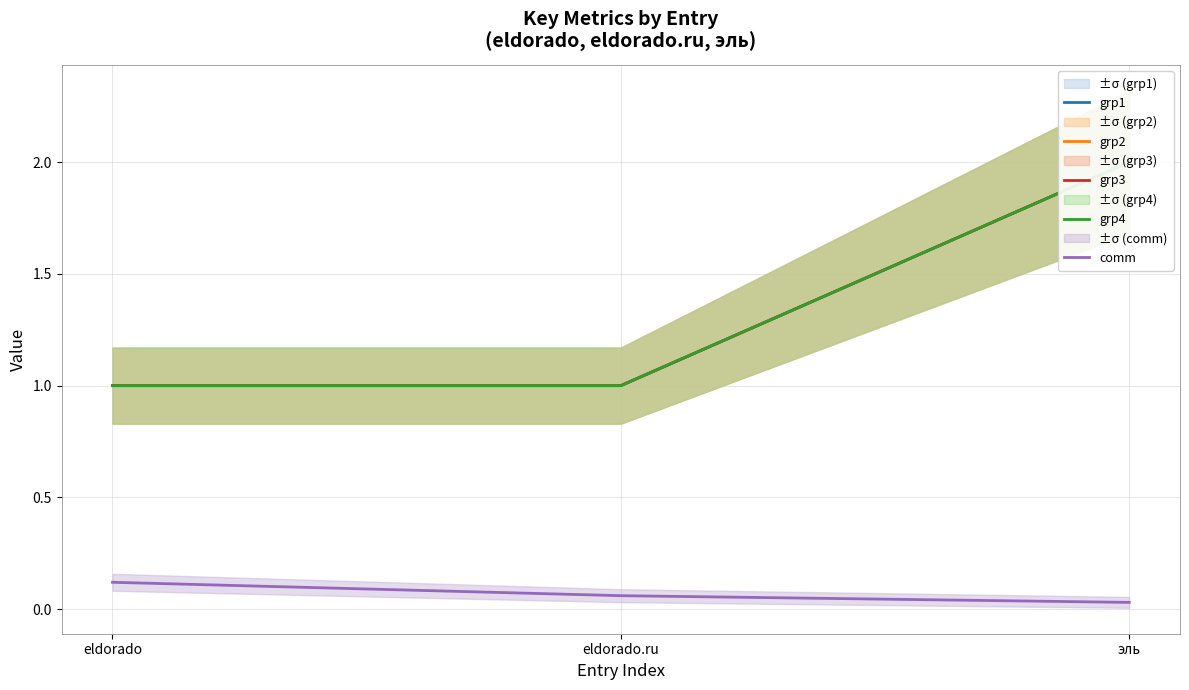

Is this an area chart (filled region under the line)?

No